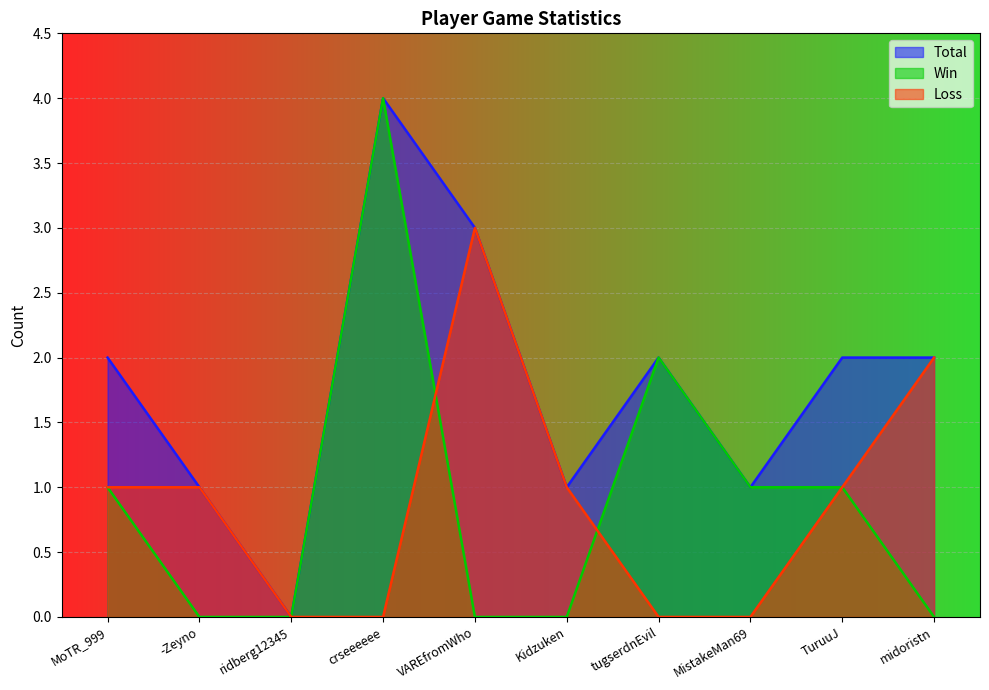

At which category is the sum across all series the highest?

crseeeeee